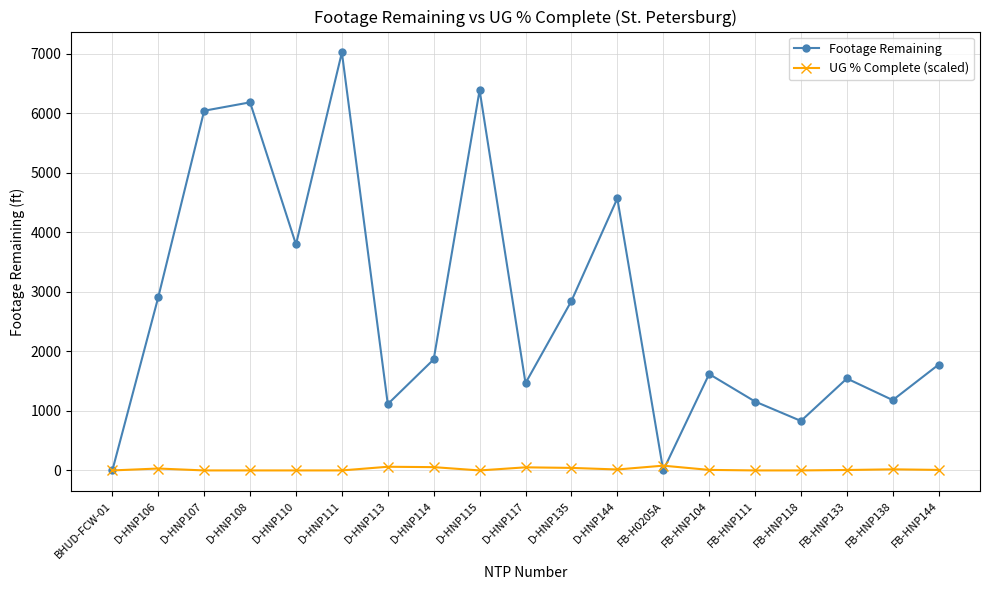

Rank the series at D-HNP115 from highest to lowest value.

Footage Remaining, UG % Complete (scaled)